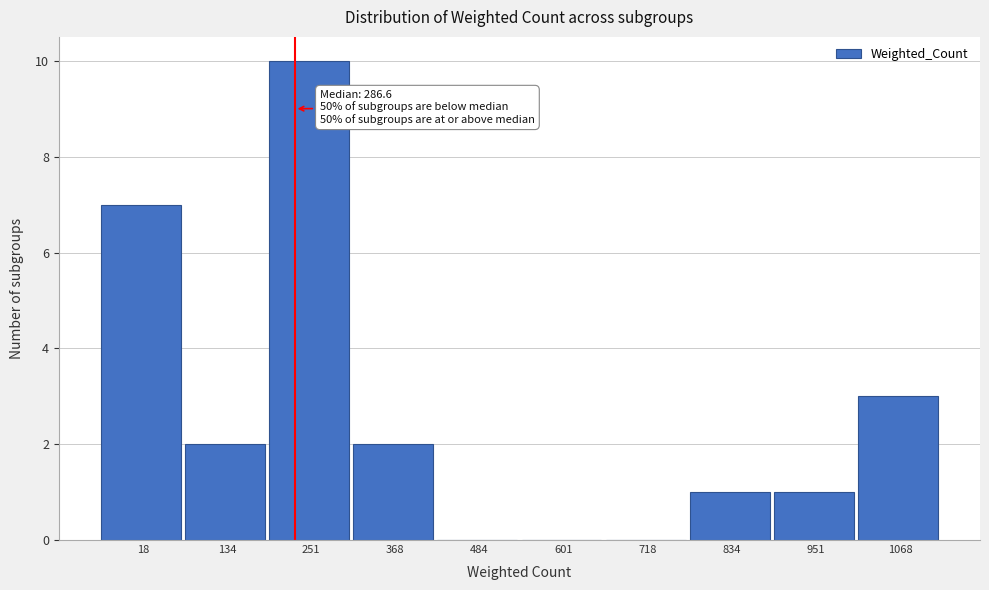

Reading right to left, transcribe all the data shown in this chart.

1068=3	951=1	834=1	718=0	601=0	484=0	368=2	251=10	134=2	18=7